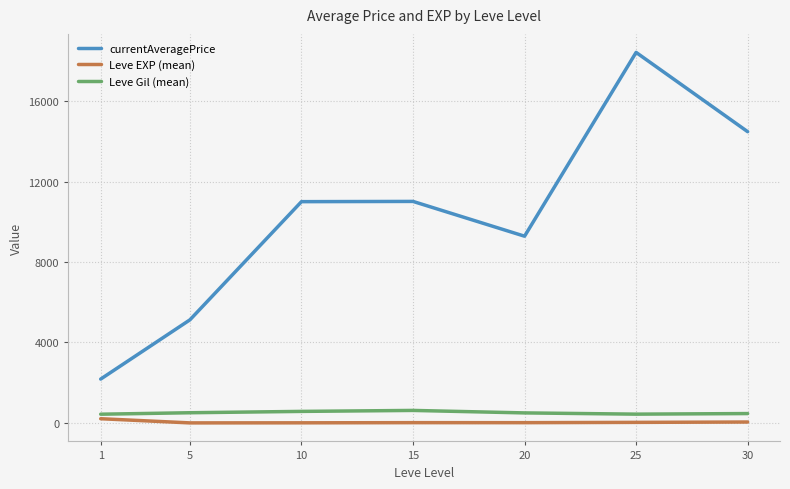

Does the chart have visible grid lines?

Yes